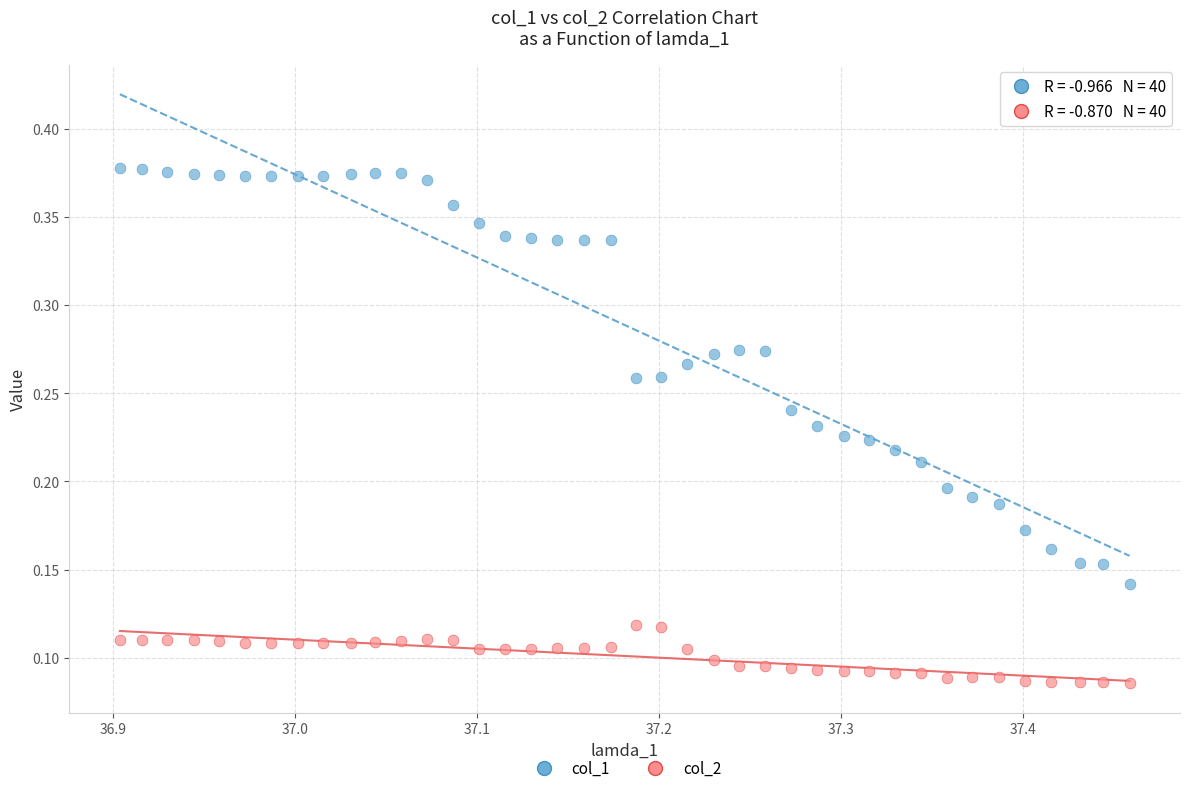

Across all data points, what is the range of X values (max minus min)?

0.6